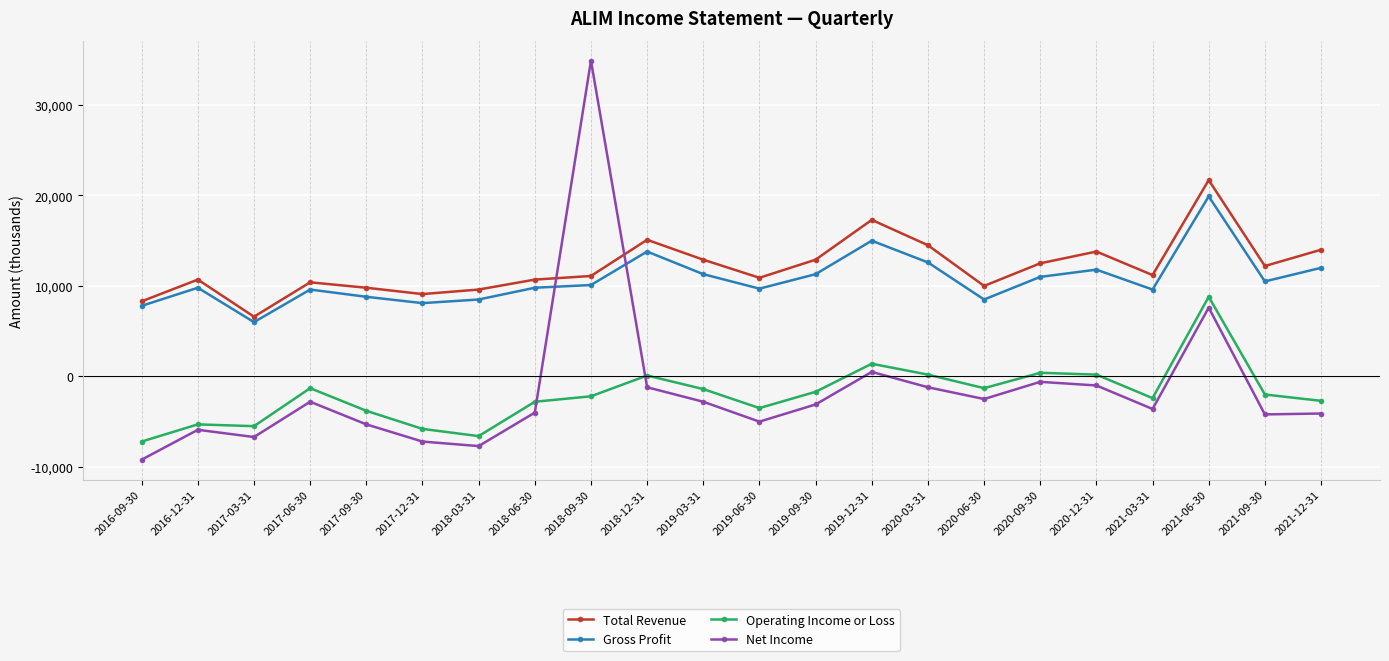

What value does the Operating Income or Loss series have at 2018-03-31, to the nearest 50?

-6600